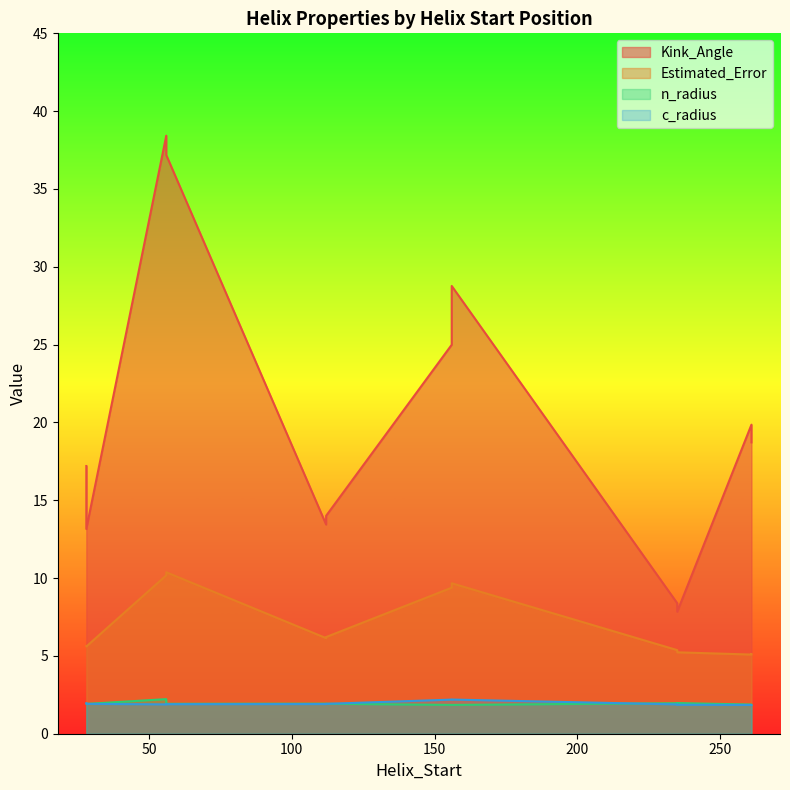

How many interior local peaks does the n_radius series have?

4